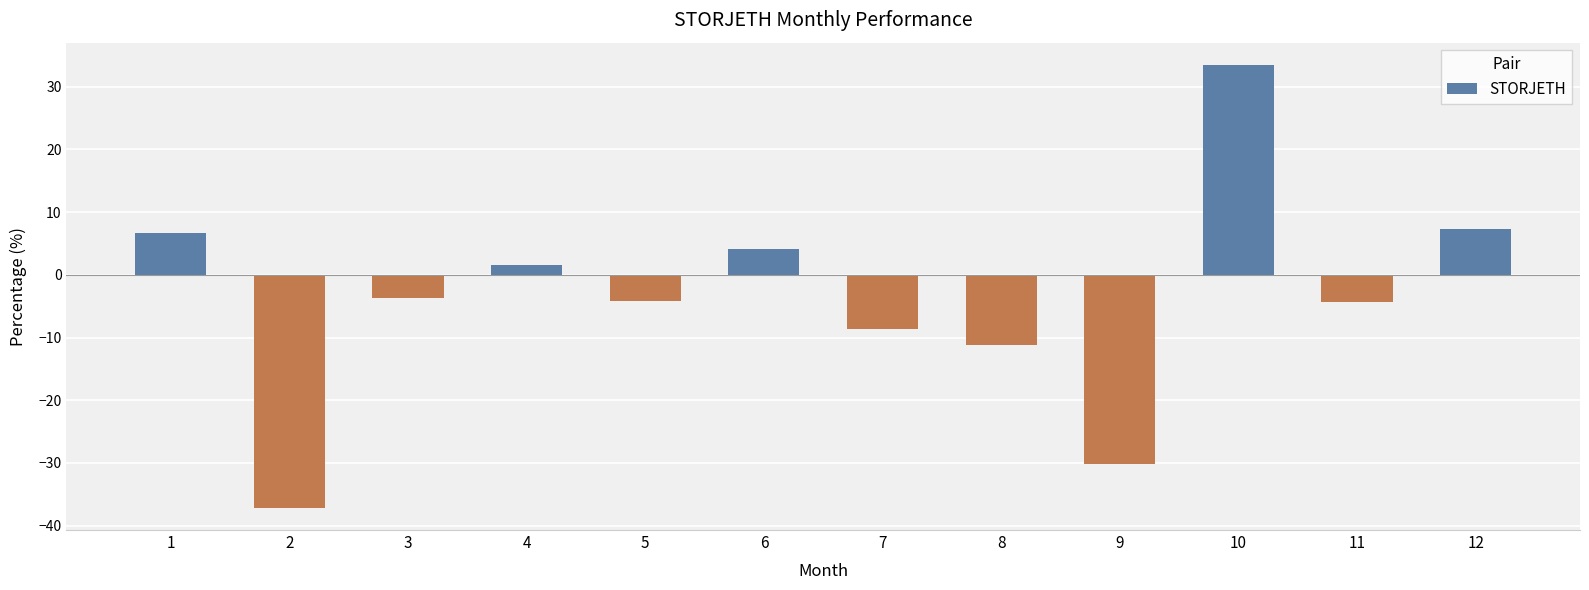

Between 10 and 11, which is larger?

10